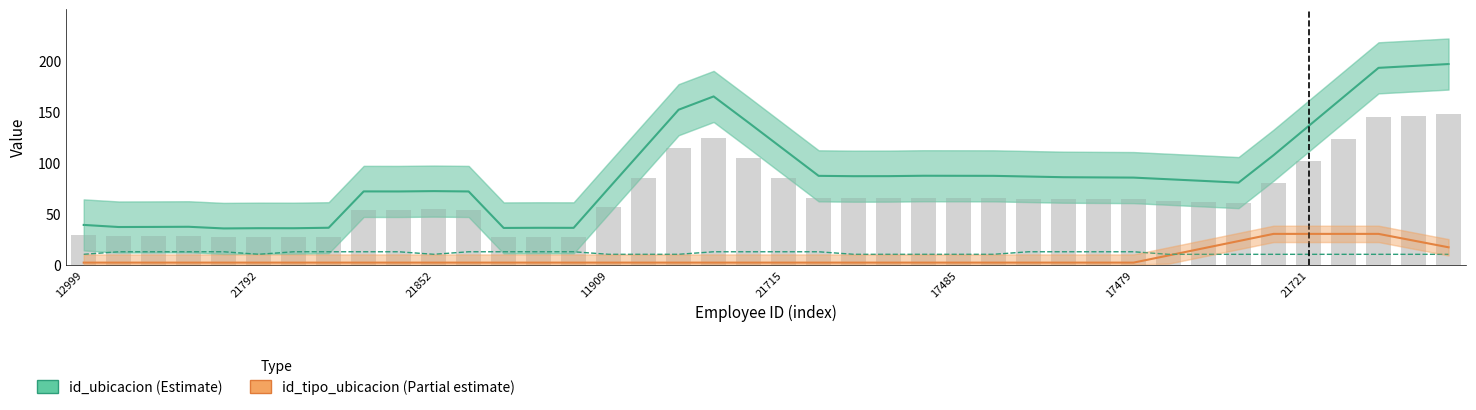

At which category is the sum across all series the highest?

37